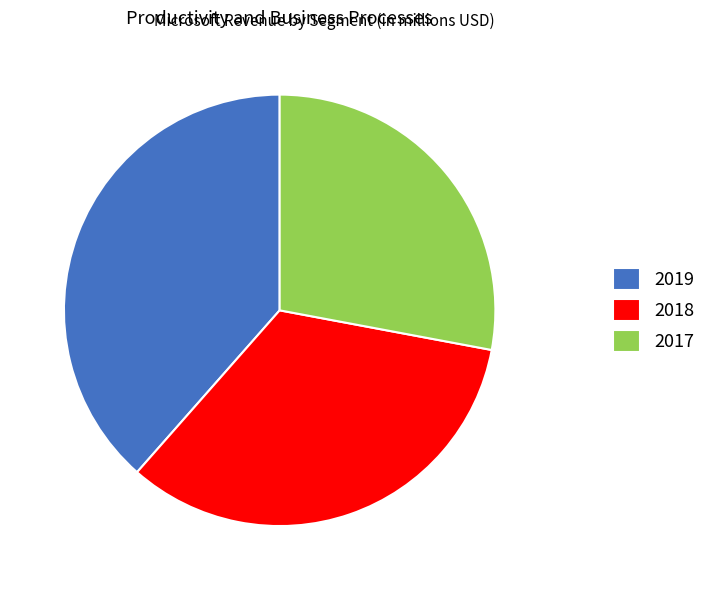

What is the ratio of the value at 2019 to the value at 2018?

1.1